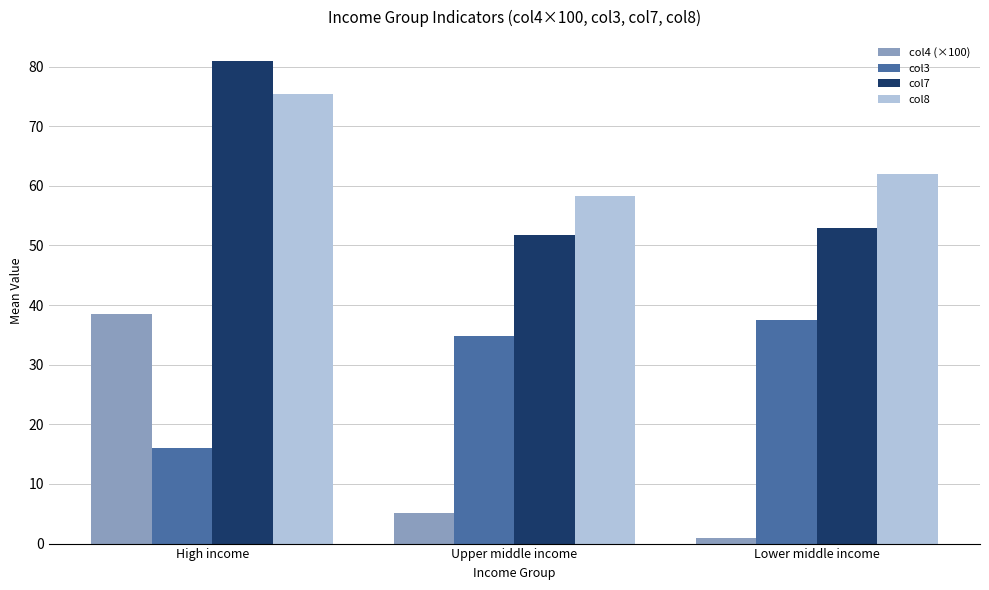

At which category is the sum across all series the highest?

High income